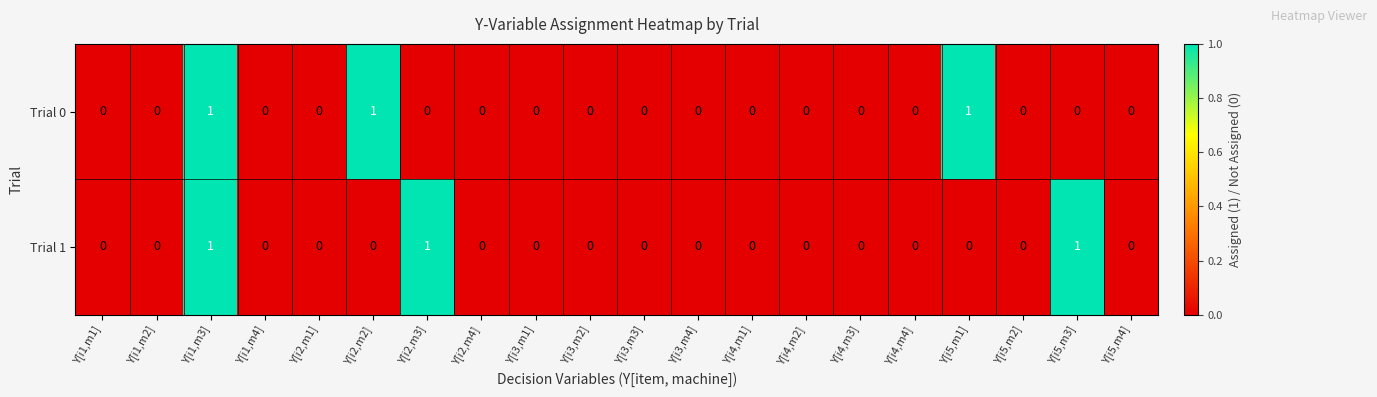

At which category is the sum across all series the highest?

Y[i1,m3]